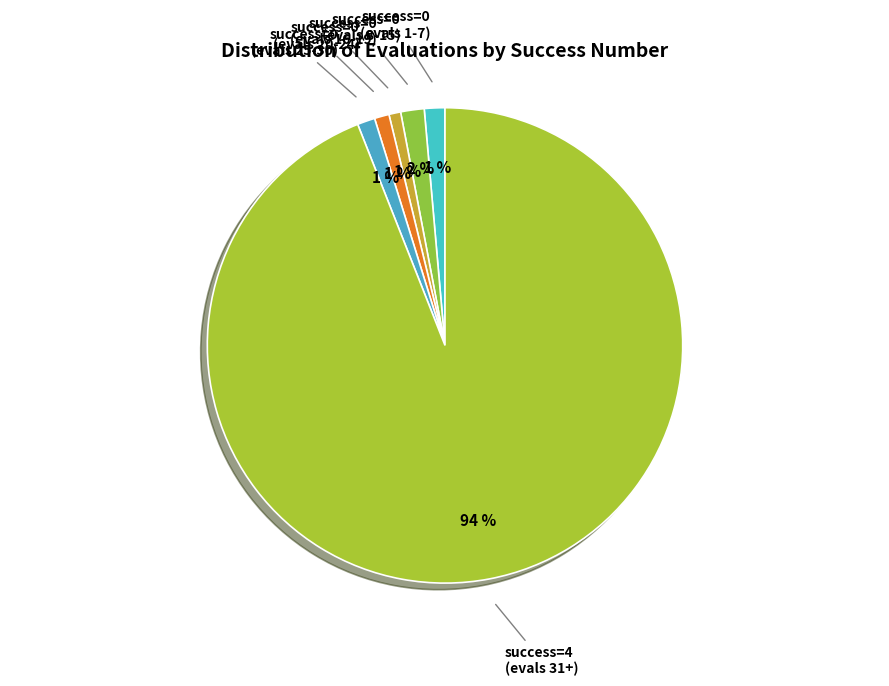

Is the sum of success=0 (evals 25-30) and success=0 (evals 16-19) greater than half?

No